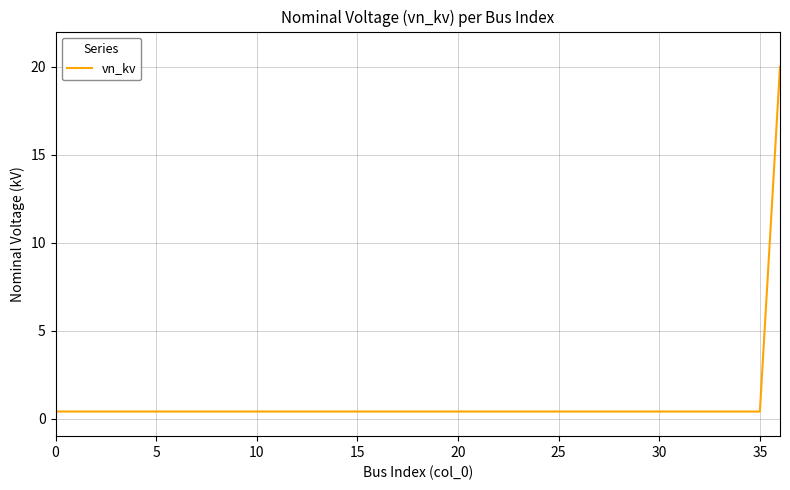

What is the difference between the maximum and minimum values?

19.6